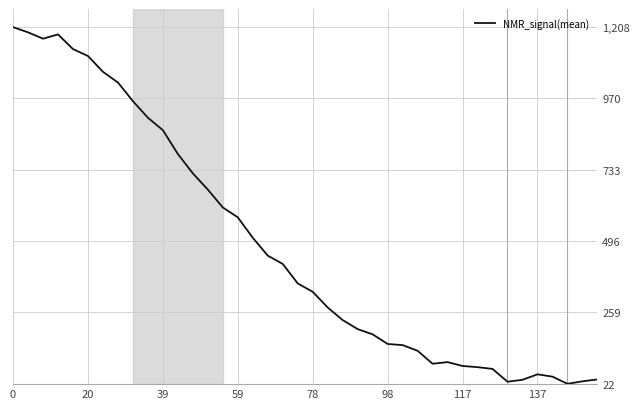

What is the greatest value displayed?

1207.5